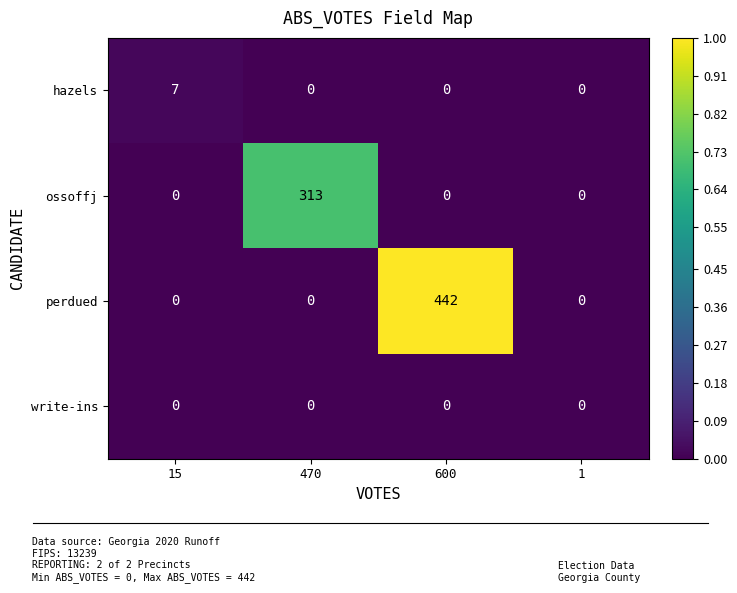

List the series in order of their peak value, highest first.

perdued, ossoffj, hazels, write-ins